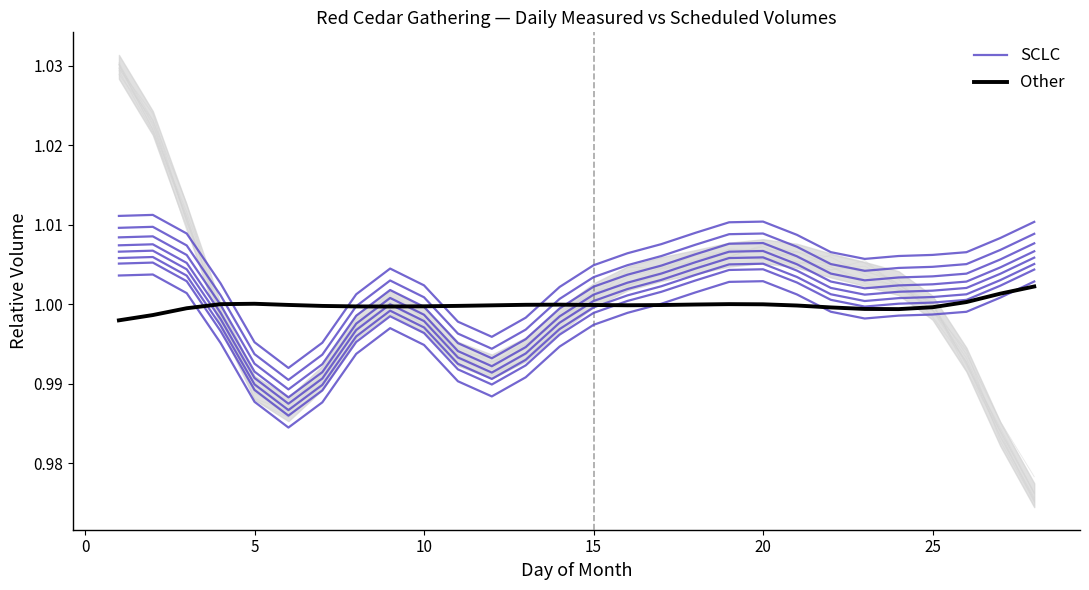

The value of SCLC at 27 is 1.6. True or false?

False